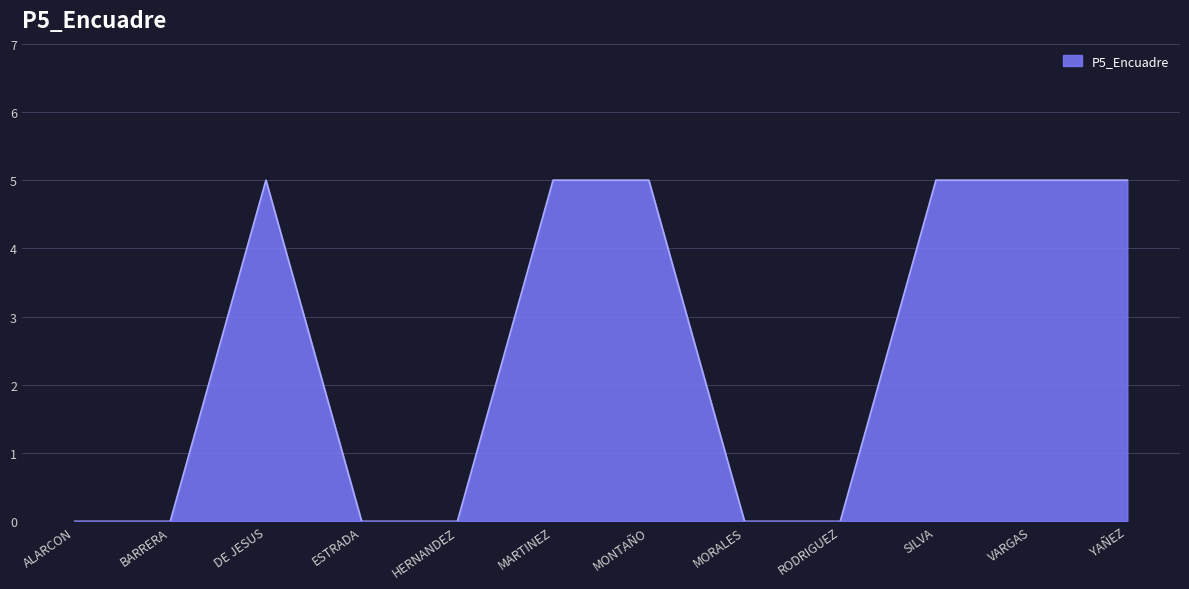

What is the maximum value shown in the chart?

5